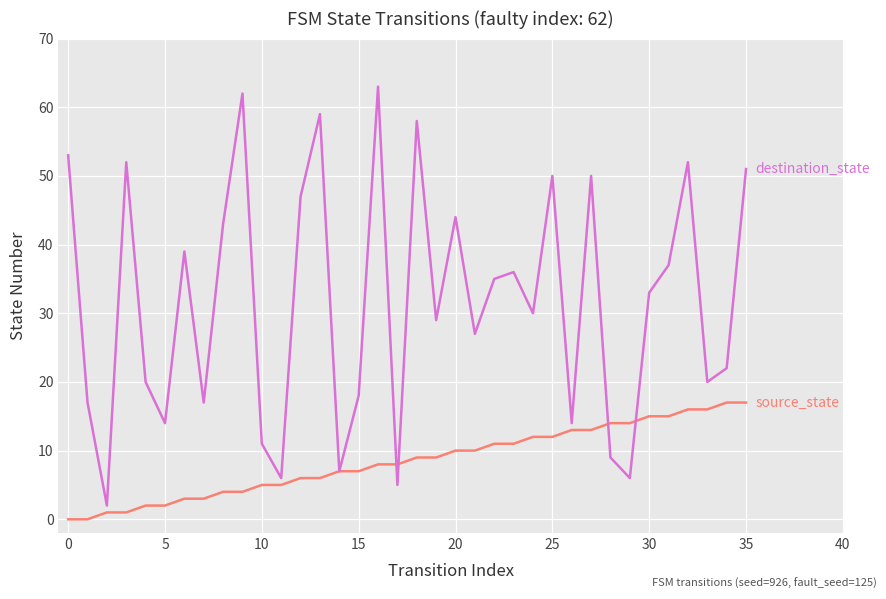

Does the chart have visible grid lines?

Yes